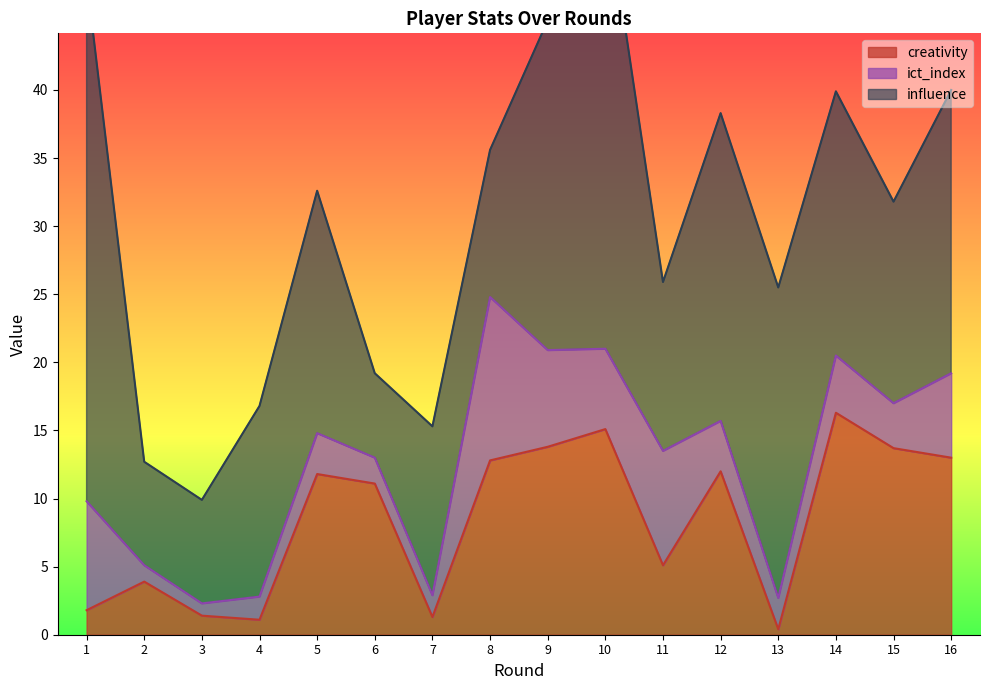

Where does the influence series first go above 17?

1